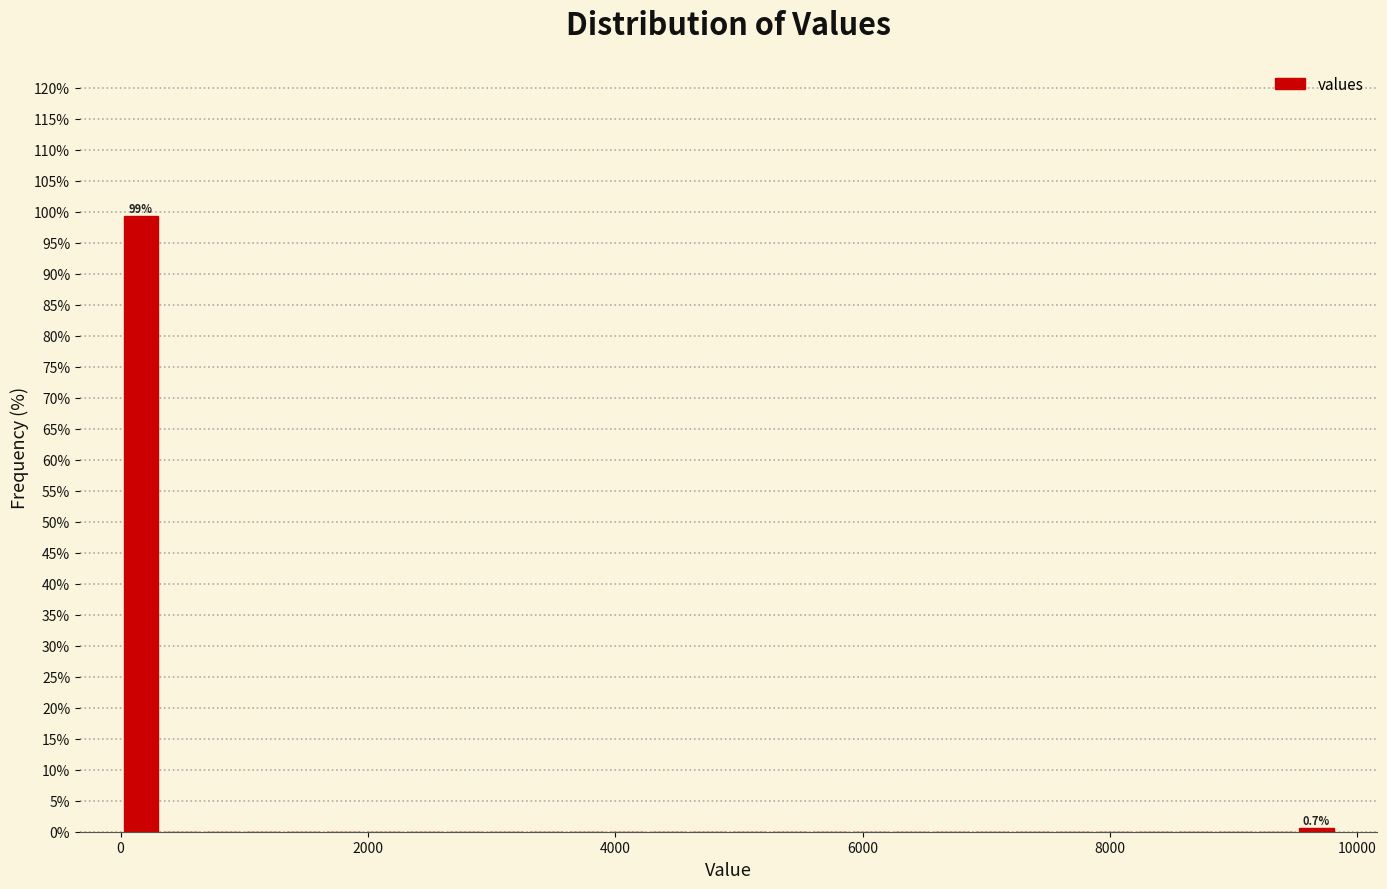

Around what value on the x-axis is the tallest bar? Give the approximate position of its centre, as read against the axis.

200